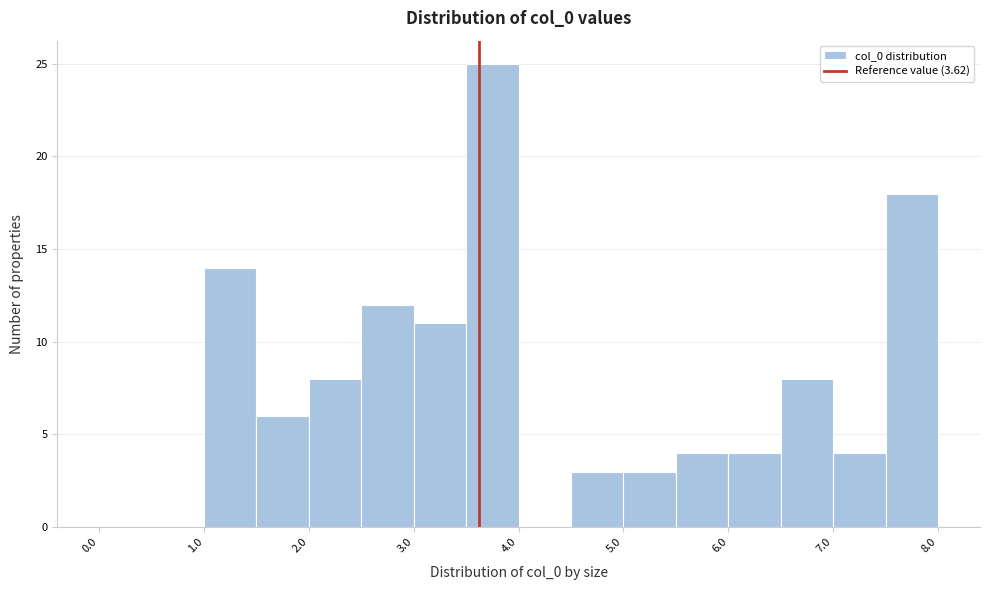

What is the height of the bar covering 7.5 to 8.0 on the x-axis? The values are not printed on the chart, so give them approximately, as read against the axis.

18